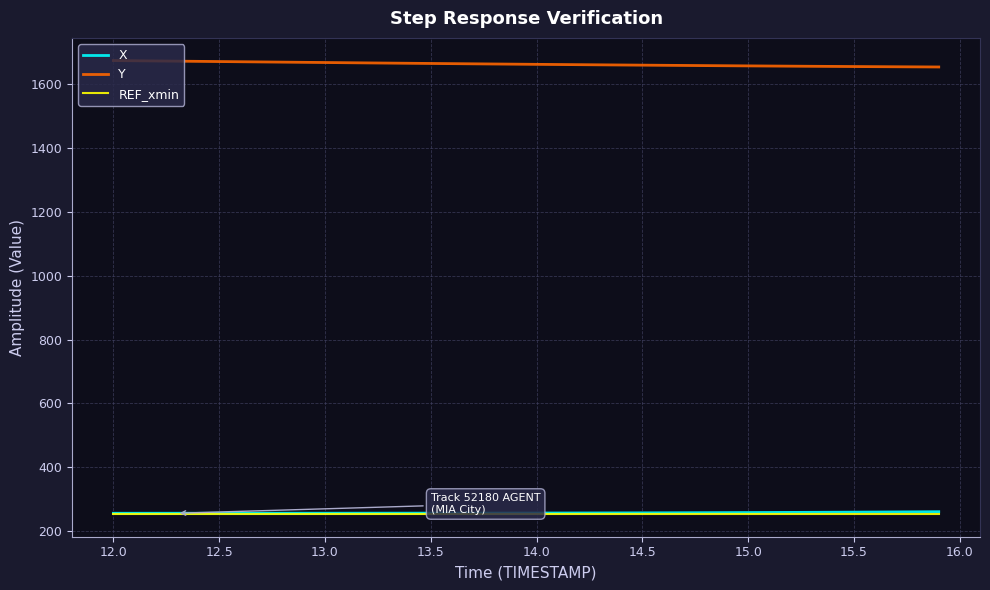

What is the smallest value displayed?

253.9